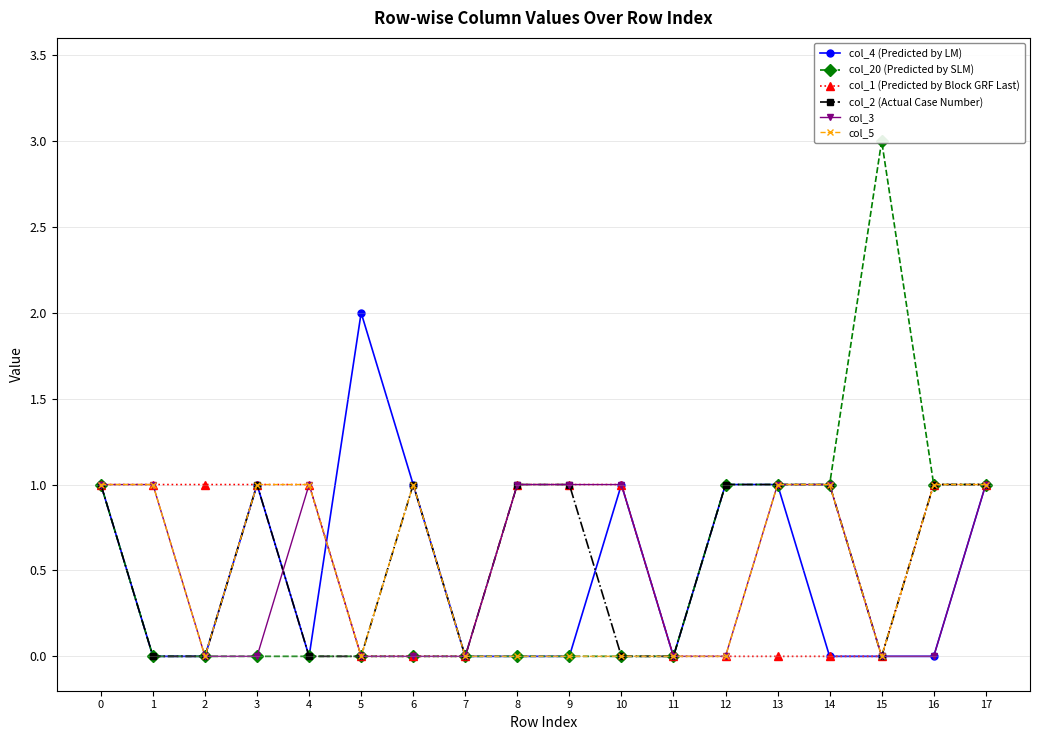

What is the average value of the col_1 (Predicted by Block GRF Last) series?

1